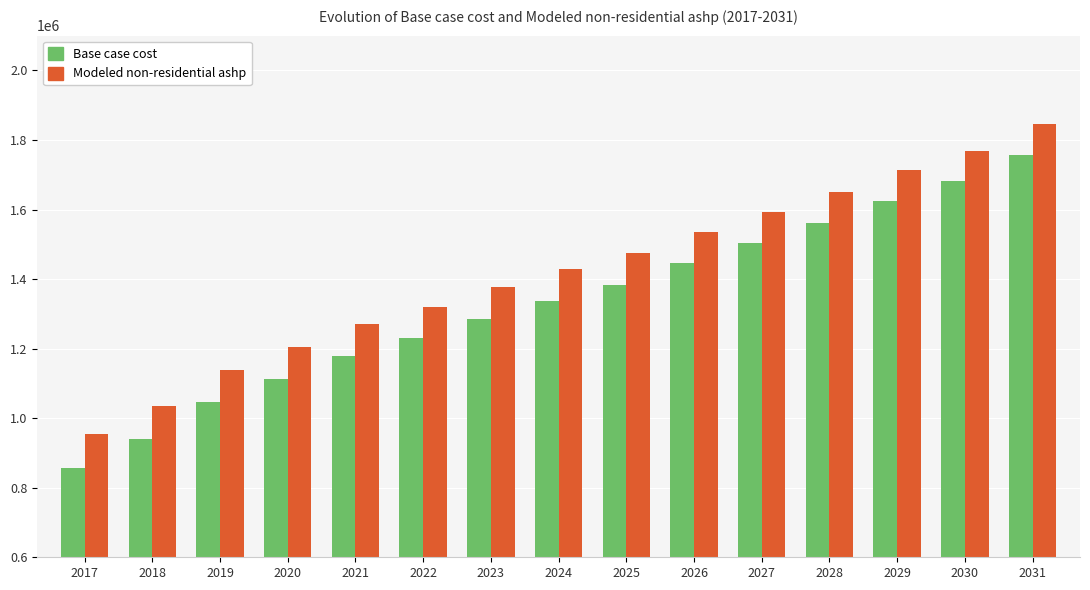

How many bars are there in total?

30